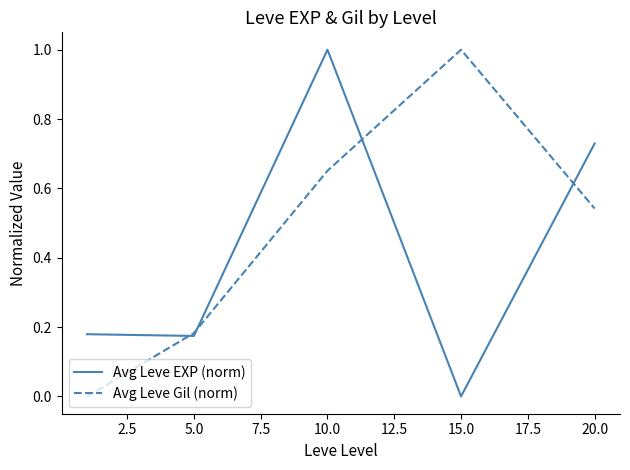

What is the maximum value for Avg Leve Gil (norm)?

1.0